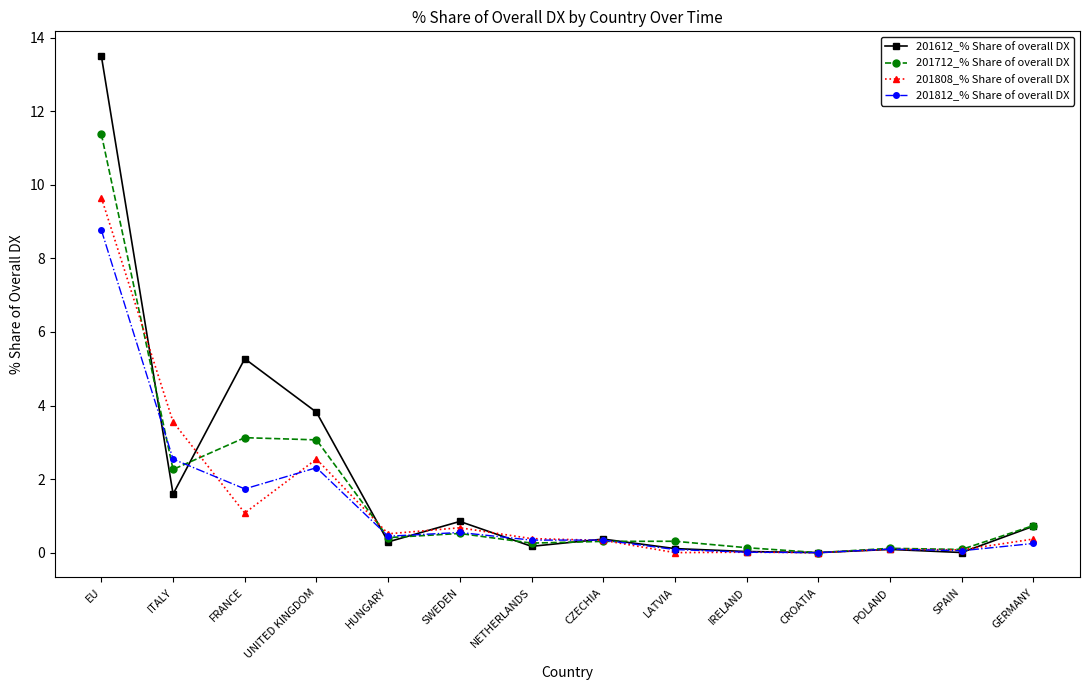

Does the chart have visible grid lines?

No